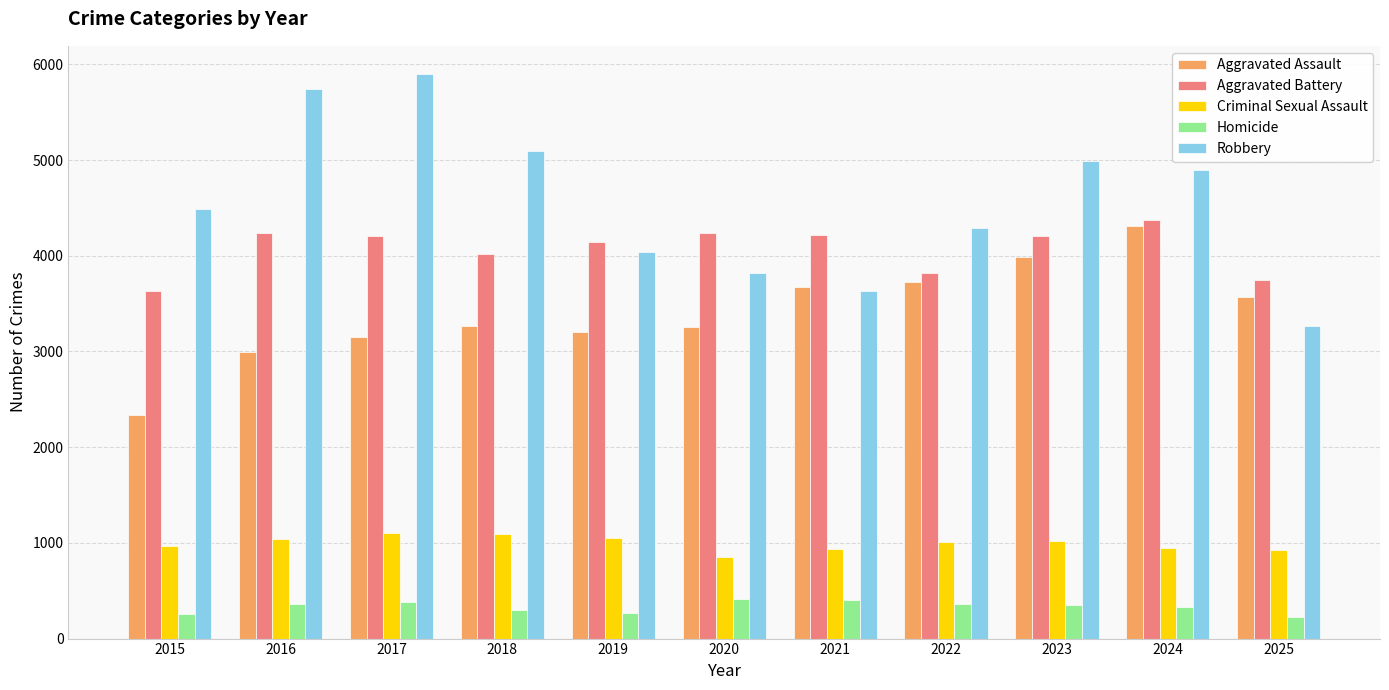

How many categories are shown in the chart?

11